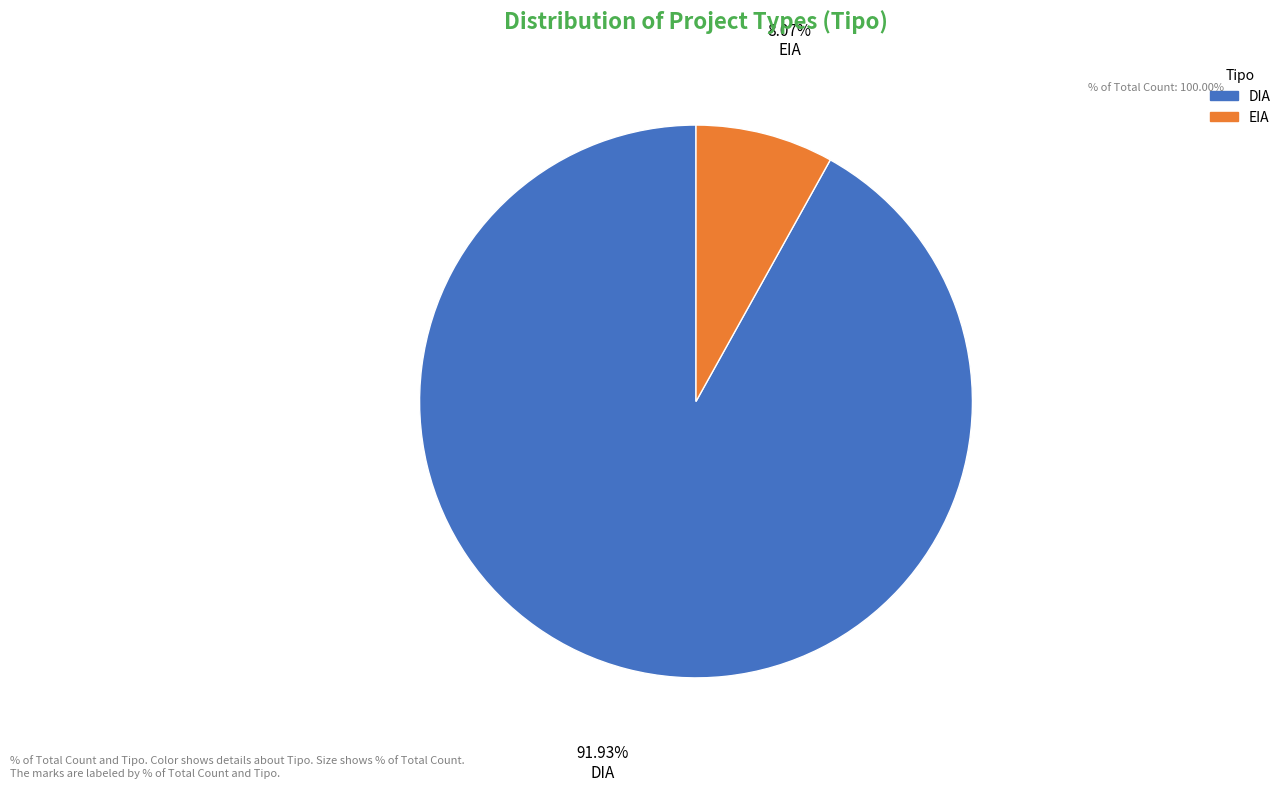

What portion of the pie excludes DIA?

8.1%